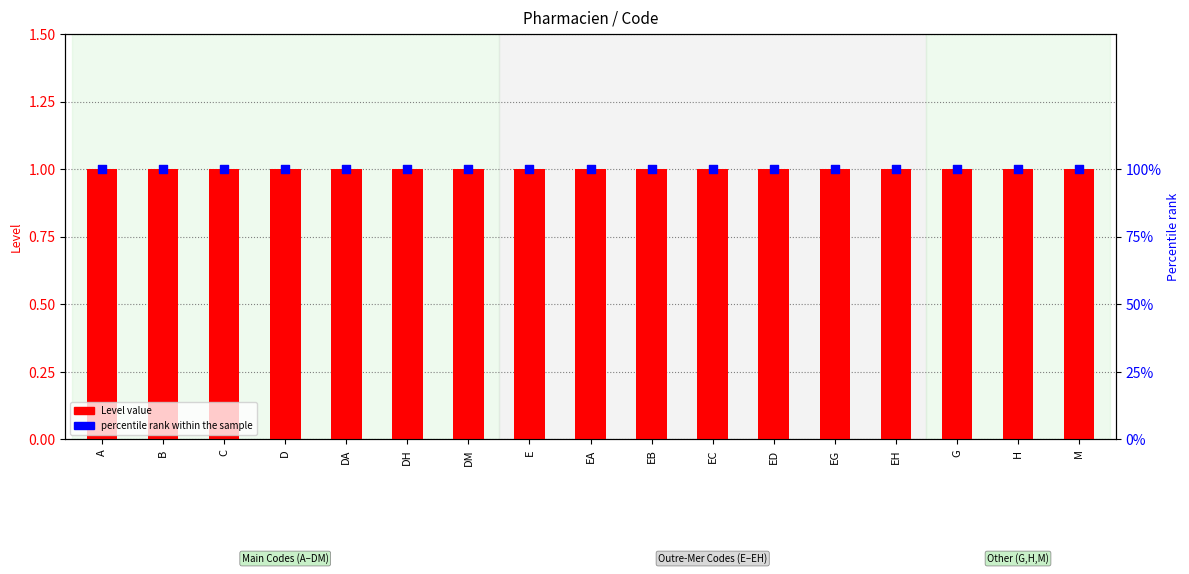

What is the total value across all series at EA?

101